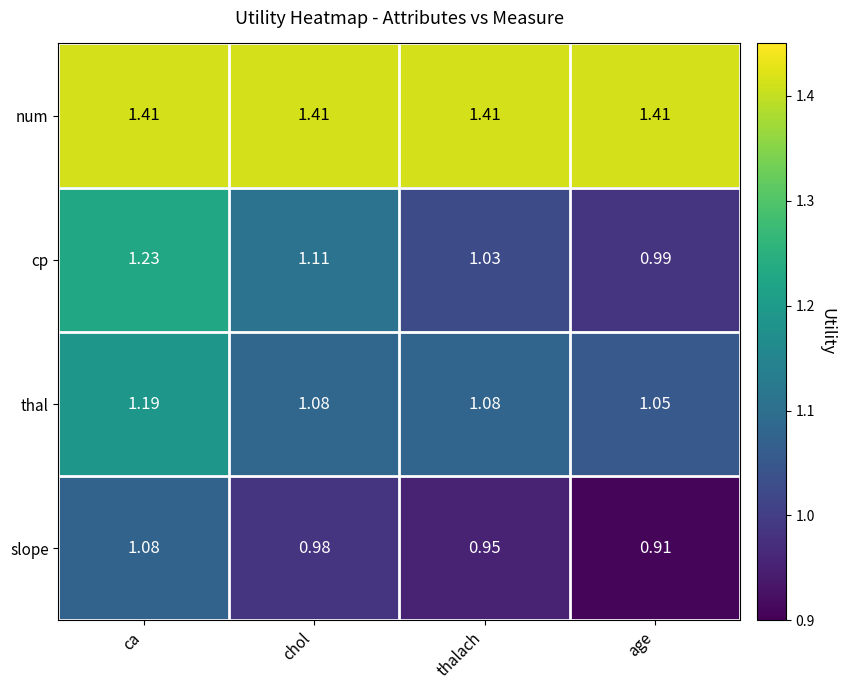

Where is slope nearest to the value 0?

age